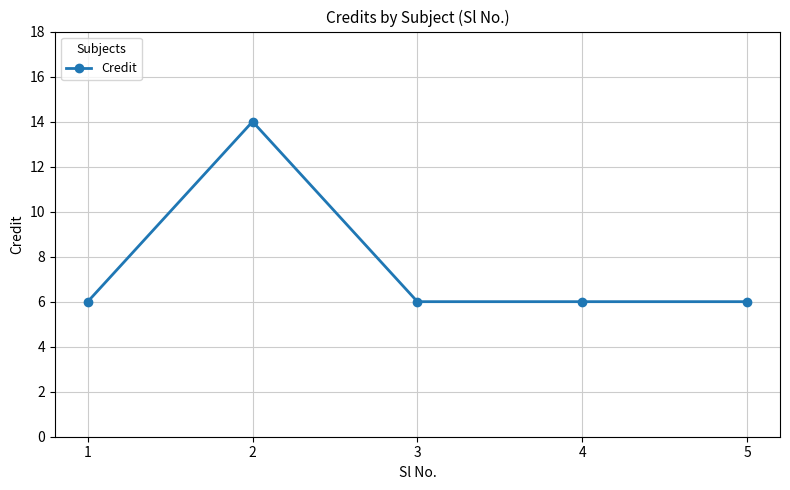

The value at 1 is 2. True or false?

False